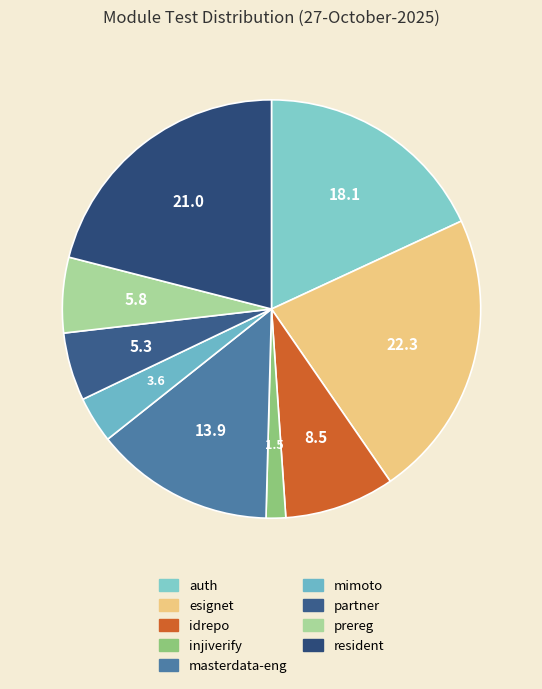

Which category has the biggest portion of the pie?

esignet